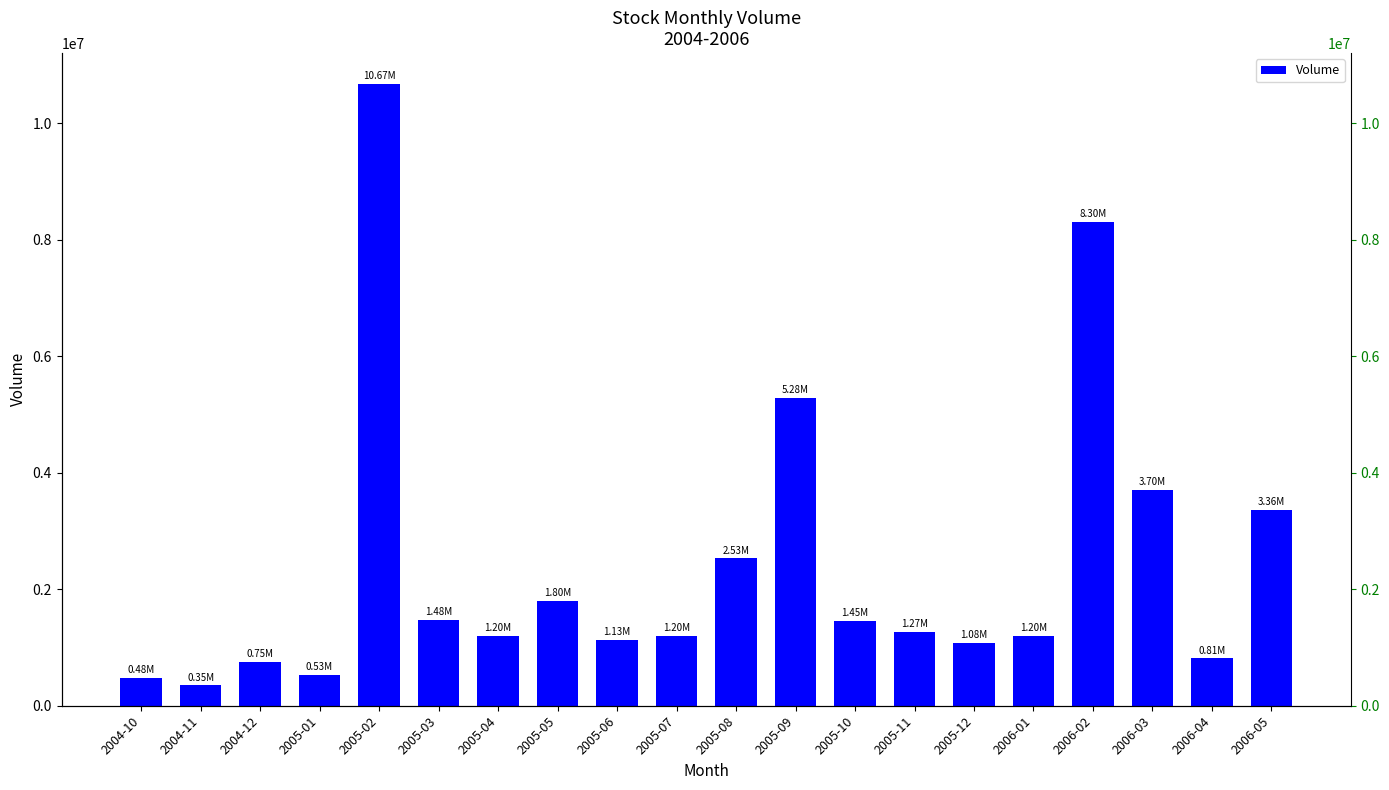

List the labels in order of value, smallest first.

2004-11, 2004-10, 2005-01, 2004-12, 2006-04, 2005-12, 2005-06, 2006-01, 2005-04, 2005-07, 2005-11, 2005-10, 2005-03, 2005-05, 2005-08, 2006-05, 2006-03, 2005-09, 2006-02, 2005-02